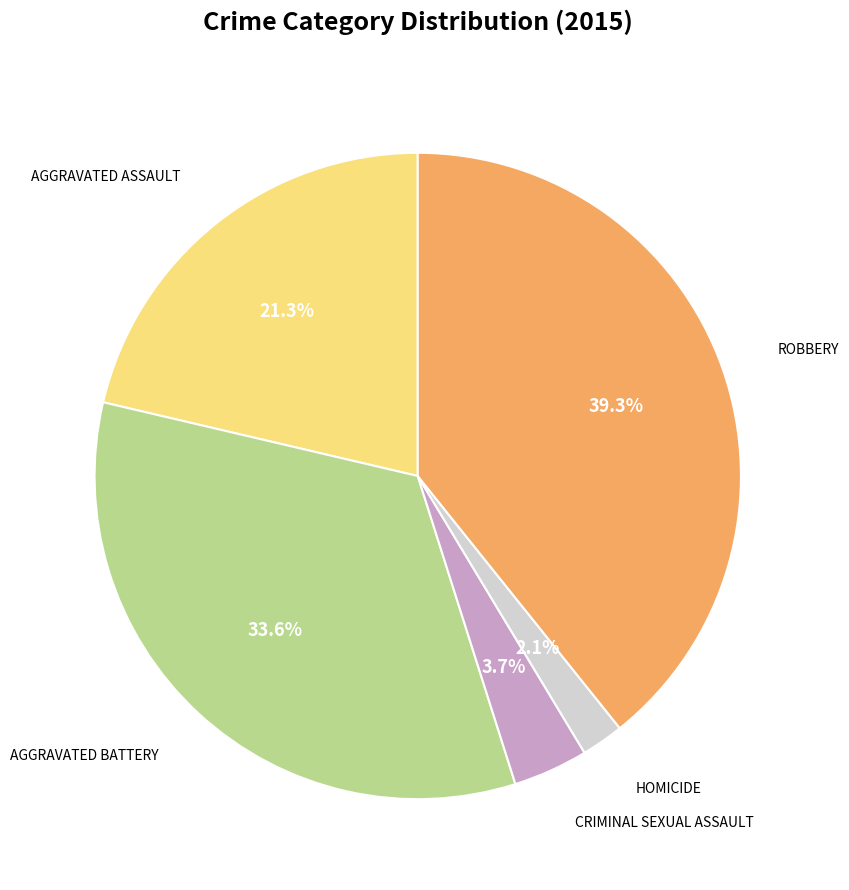

To the nearest percent, what is the average slice percentage?

20%